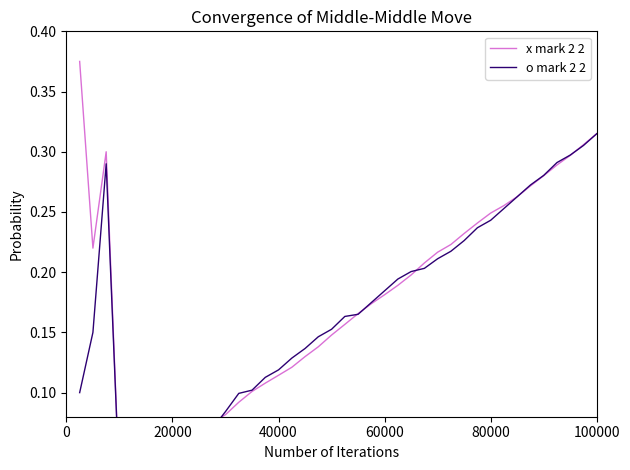

List the series in order of their overall mean, lowest first.

o mark 2 2, x mark 2 2